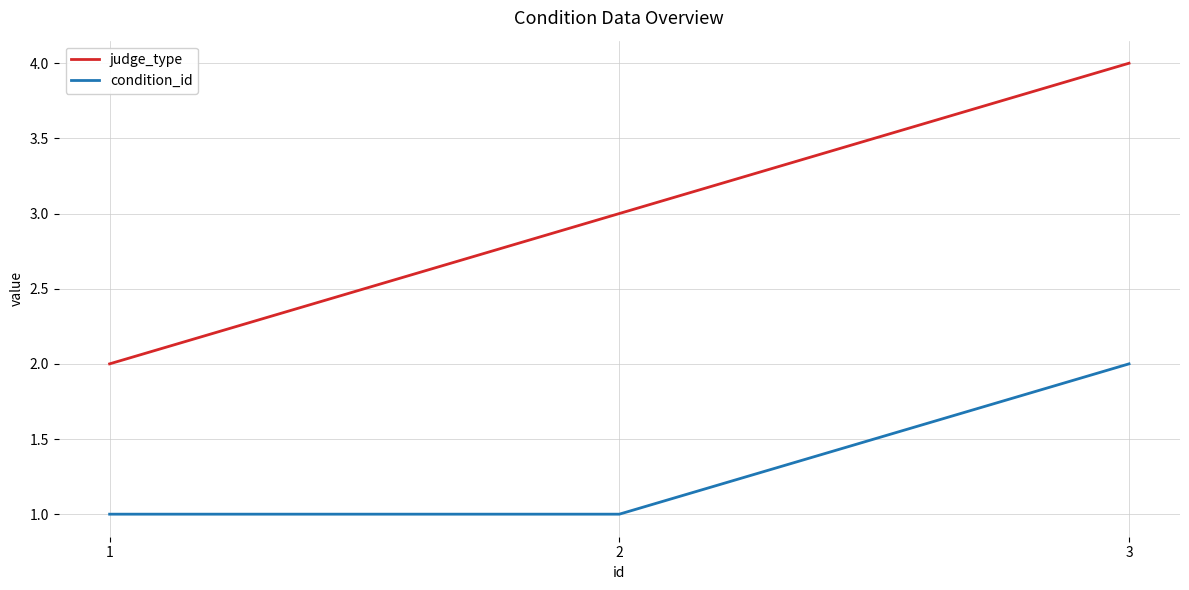

Does the chart have visible grid lines?

Yes